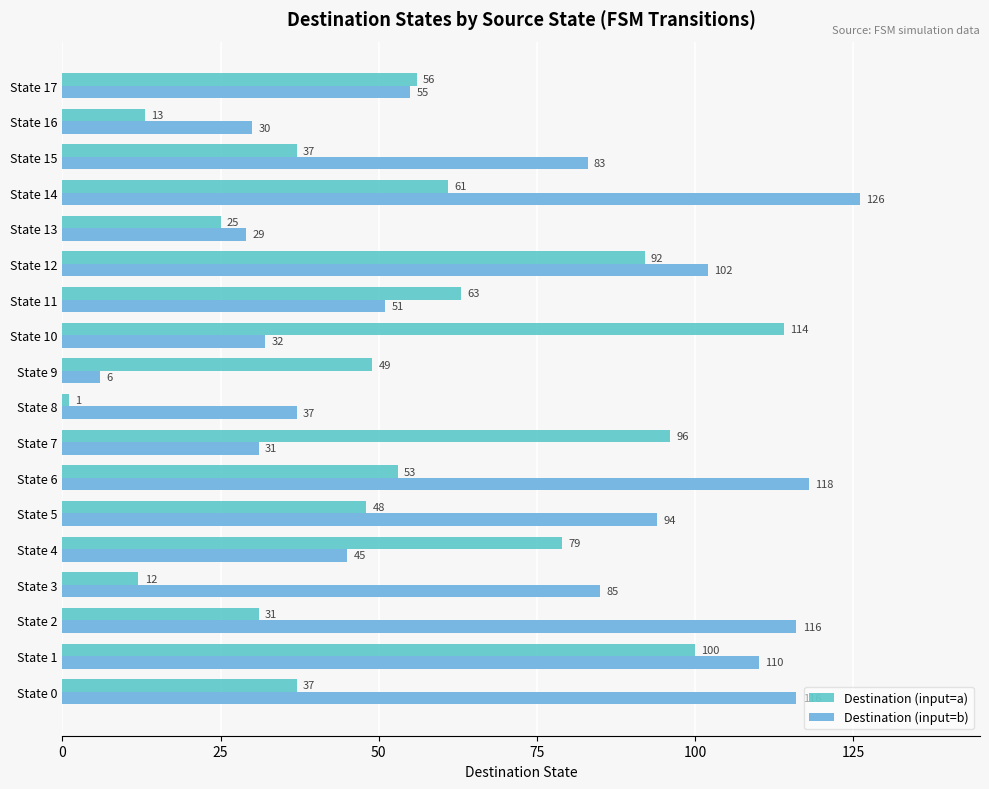

How many values in the Destination (input=a) series are below 53?

9